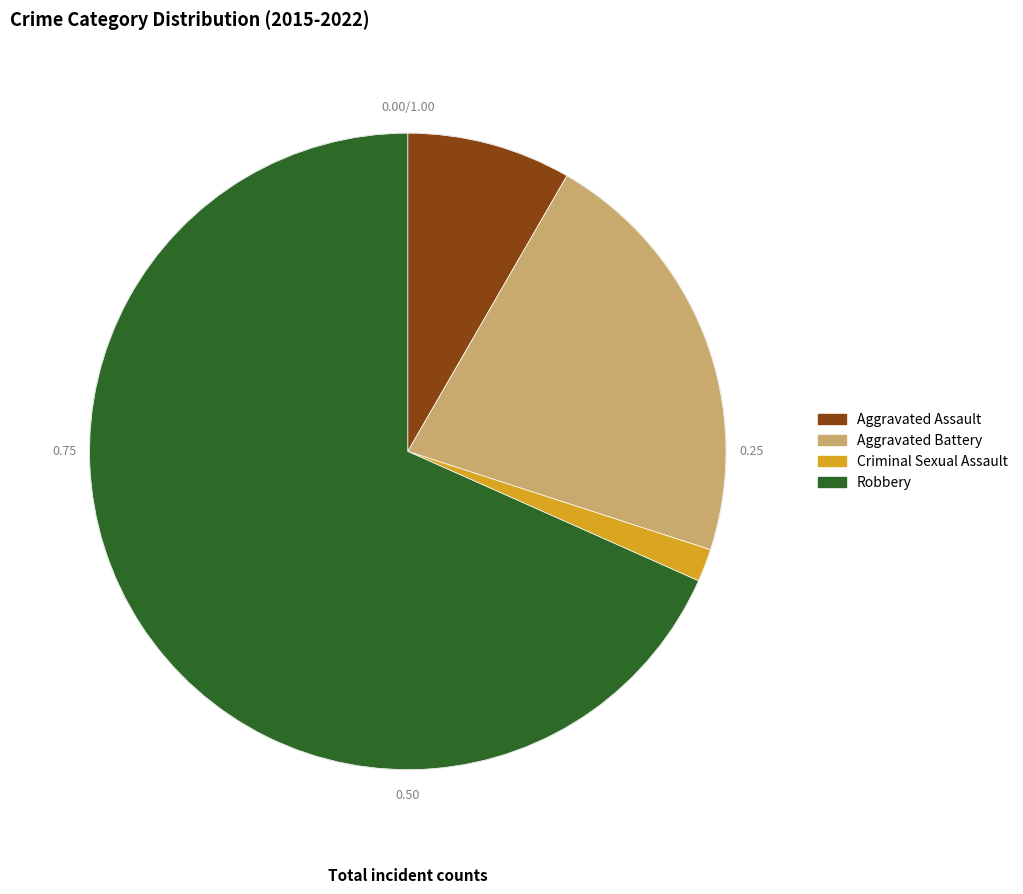

Rank the categories by value from highest to lowest.

Robbery, Aggravated Battery, Aggravated Assault, Criminal Sexual Assault